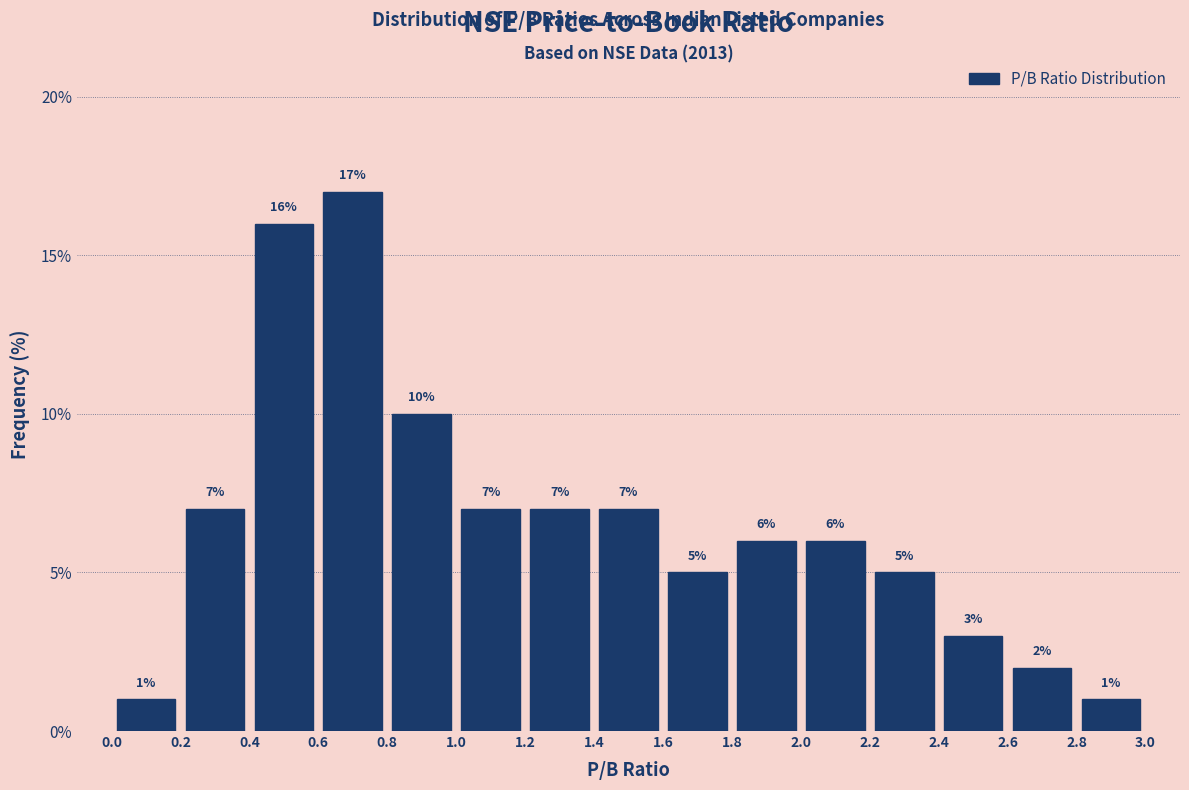

Reading left to right, list every bar in this chart as the range it spans on the x-axis followed by its height.

0.0 to 0.2: 1
0.2 to 0.4: 7
0.4 to 0.6: 16
0.6 to 0.8: 17
0.8 to 1.0: 10
1.0 to 1.2: 7
1.2 to 1.4: 7
1.4 to 1.6: 7
1.6 to 1.8: 5
1.8 to 2.0: 6
2.0 to 2.2: 6
2.2 to 2.4: 5
2.4 to 2.6: 3
2.6 to 2.8: 2
2.8 to 3.0: 1